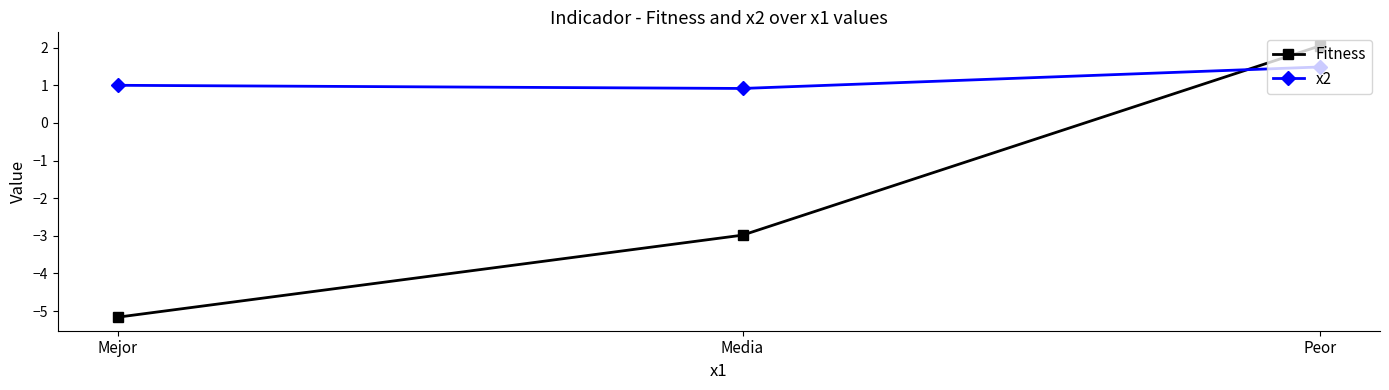

What is the sum of all Fitness values?

-6.1